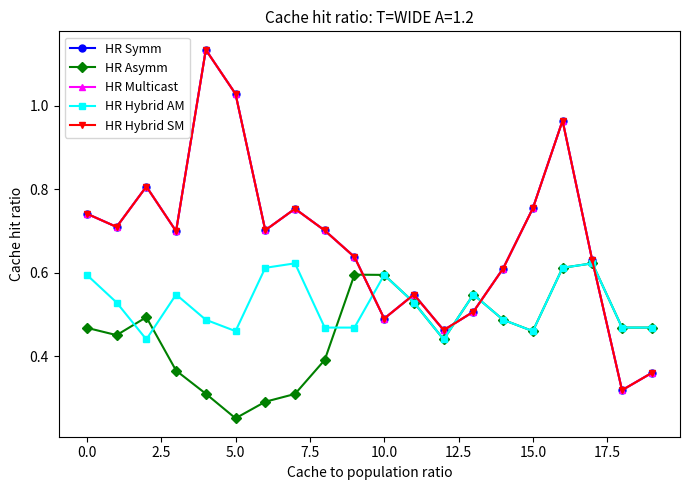

Is this an area chart (filled region under the line)?

No